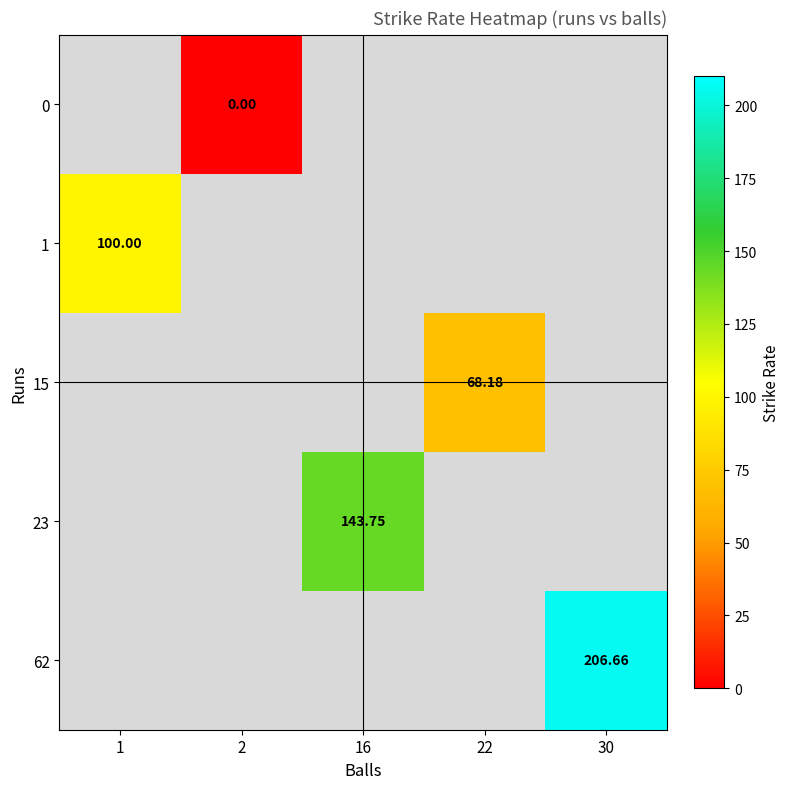

How many distinct data groups are displayed?

5